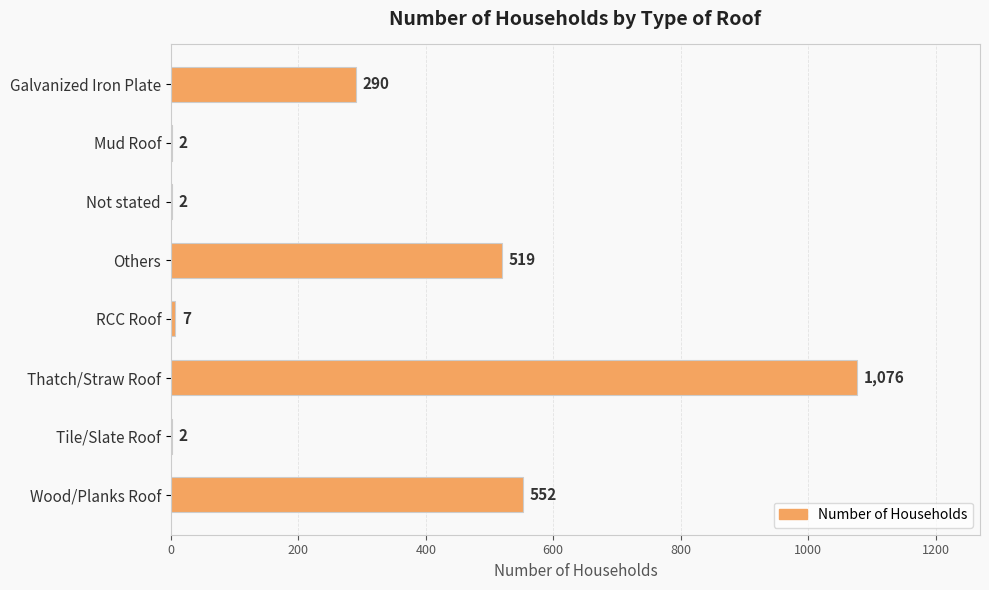

Is it true that the value at Mud Roof is 2?

True